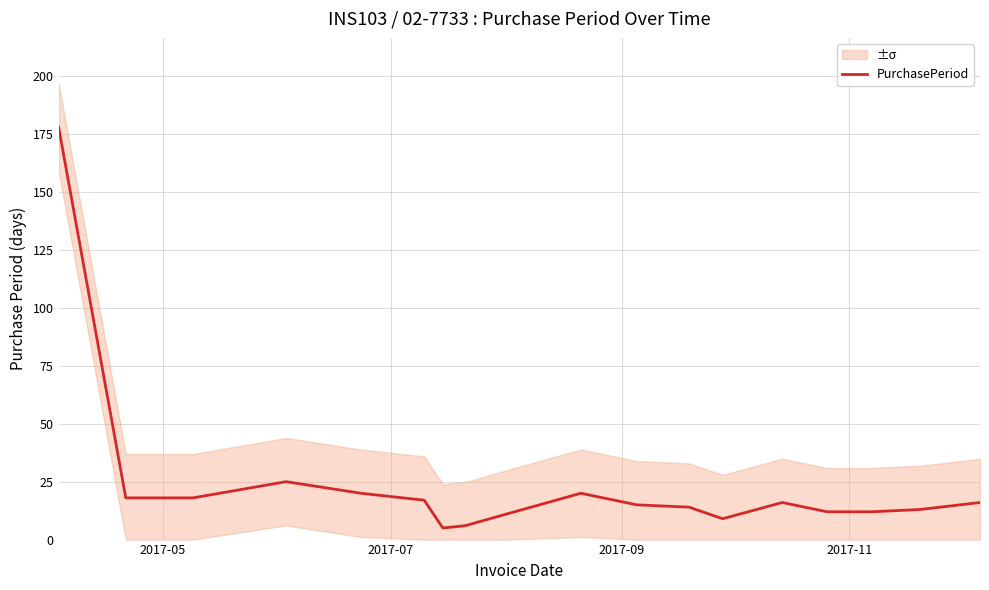

How many series are shown in this chart?

1